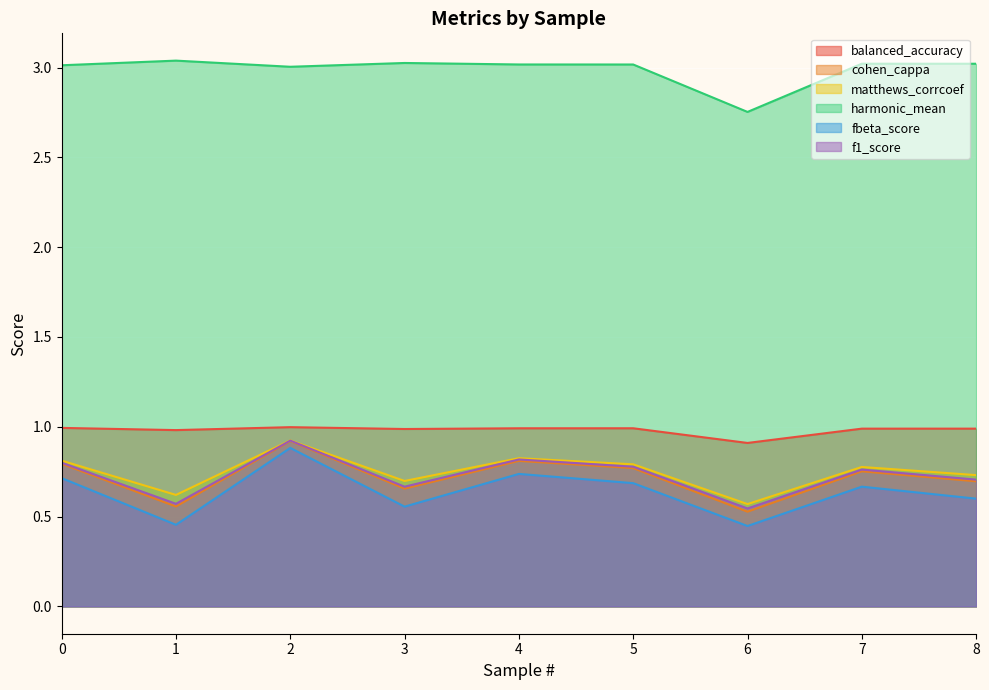

What is the greatest value displayed?

3.0